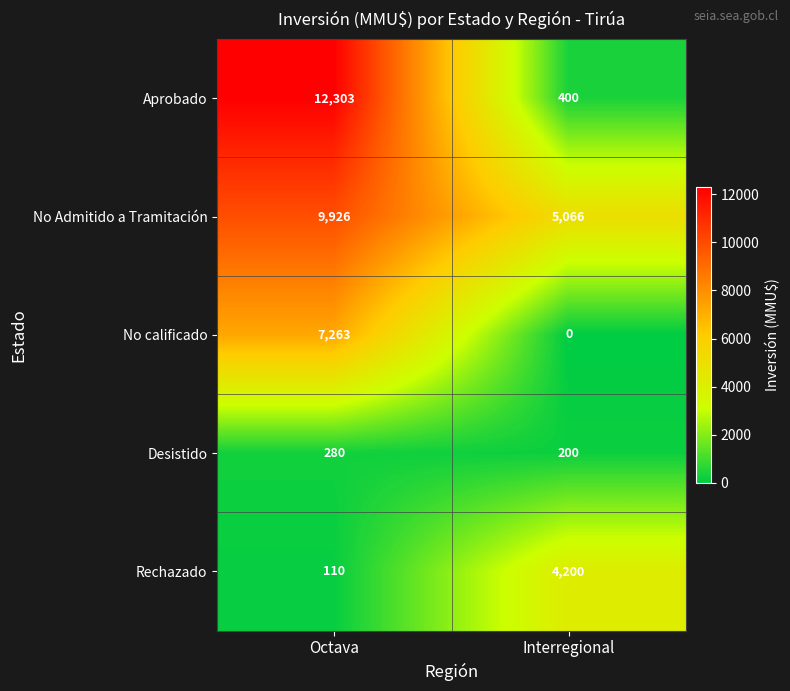

Rank the series at Interregional from highest to lowest value.

No Admitido a Tramitación, Rechazado, Aprobado, Desistido, No calificado